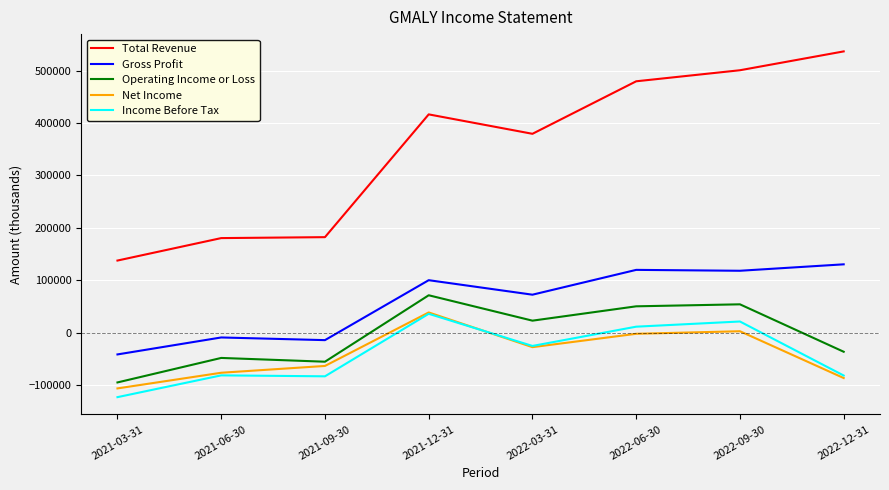

At which label does Total Revenue reach its peak?

2022-12-31